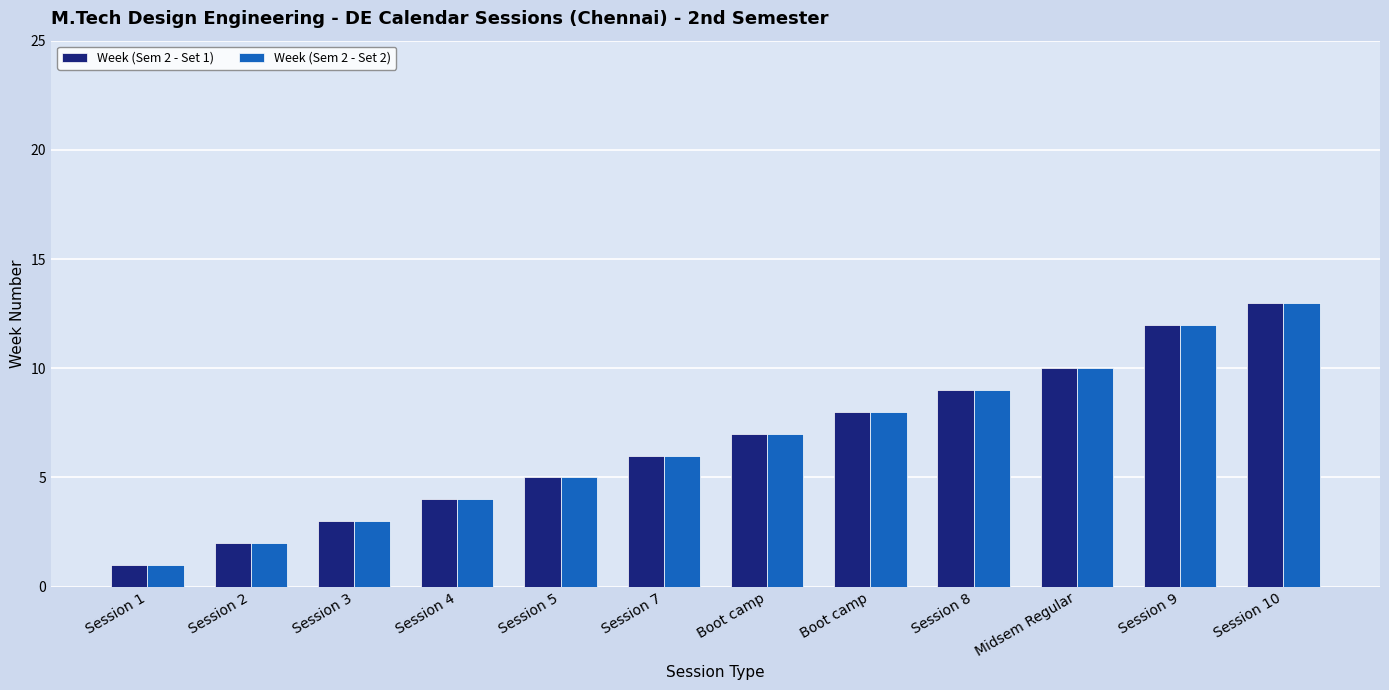

How many distinct data groups are displayed?

2